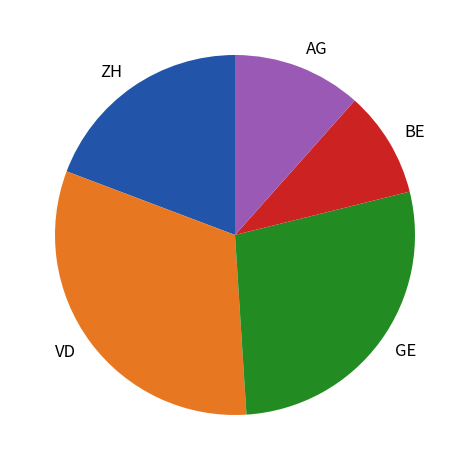

Is there a majority slice in this chart?

No